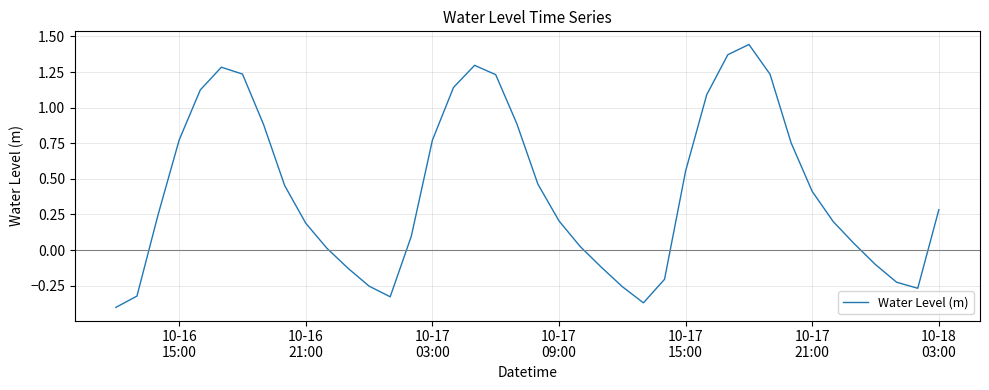

What is the difference between the maximum and minimum values?

1.8